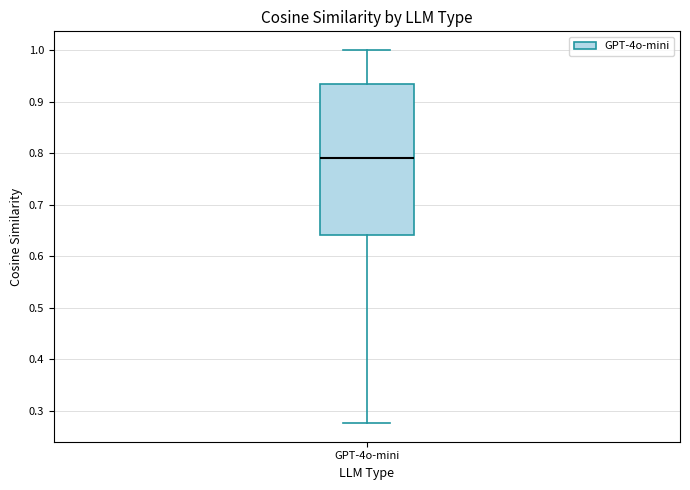

Where does the median line of the box for GPT-4o-mini sit on the y-axis? The values are not printed on the chart, so give them approximately, as read against the axis.

0.79